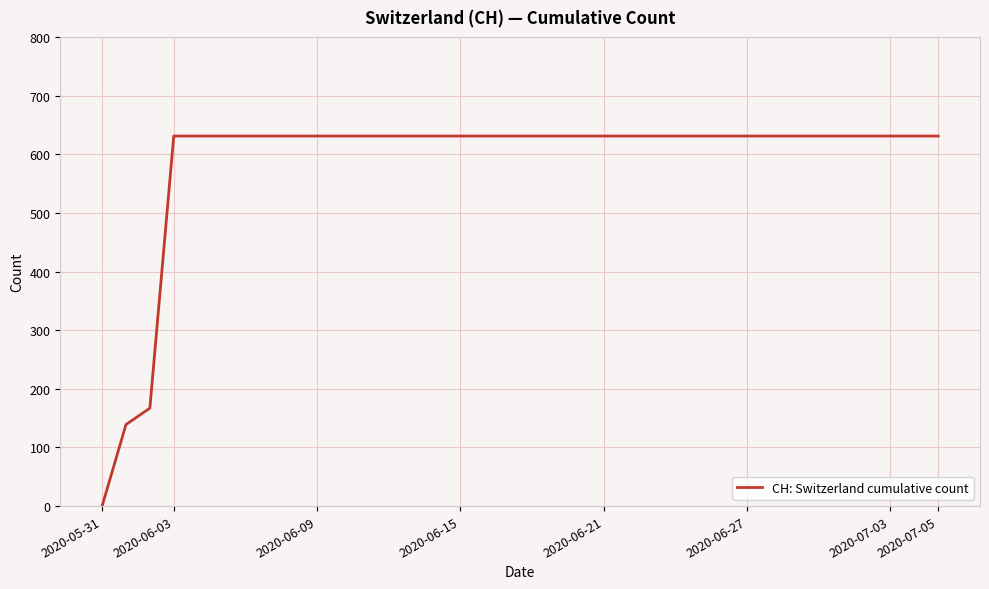

What is the difference between the maximum and minimum values?

631